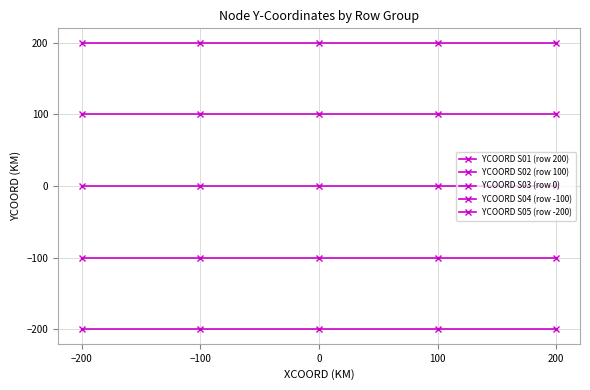

True or false: YCOORD S05 (row -200) and YCOORD S01 (row 200) cross at least once.

False